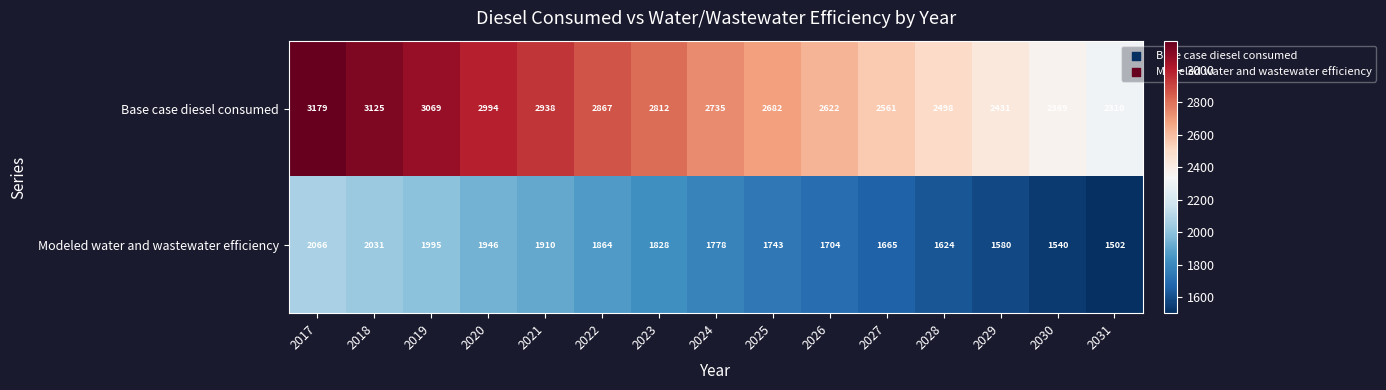

Reading left to right, what are all the values shown in this chart?

Base case diesel consumed: 3179	3125	3069	2994	2938	2867	2812	2735	2682	2622	2561	2498	2431	2369	2310
Modeled water and wastewater efficiency: 2066	2031	1995	1946	1910	1864	1828	1778	1743	1704	1665	1624	1580	1540	1502